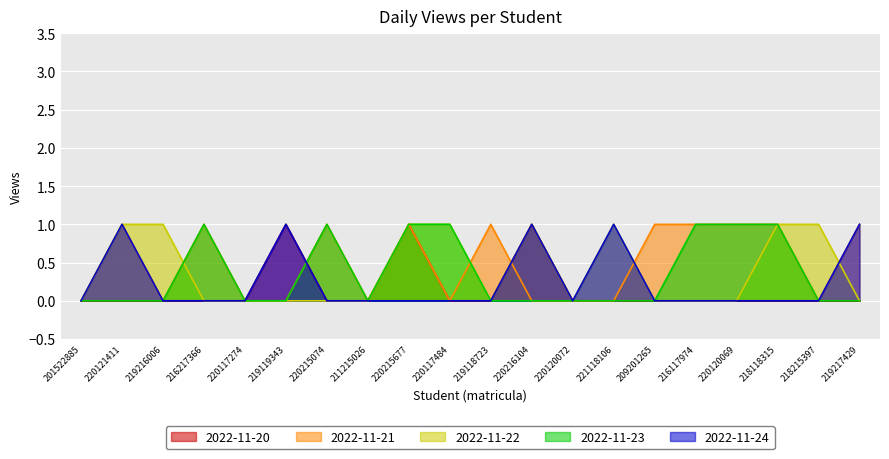

What position from the left is 220215074?

7